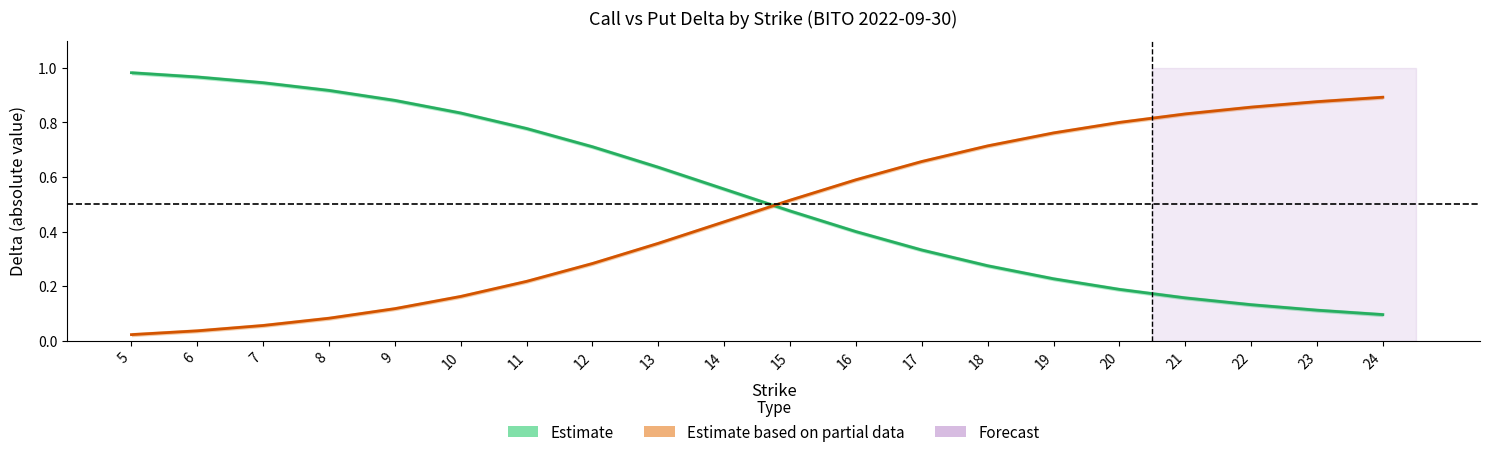

Is the value of Call Delta (Estimate) at 17 greater than the value of Put |Delta| (Estimate based on partial data) at 12?

Yes